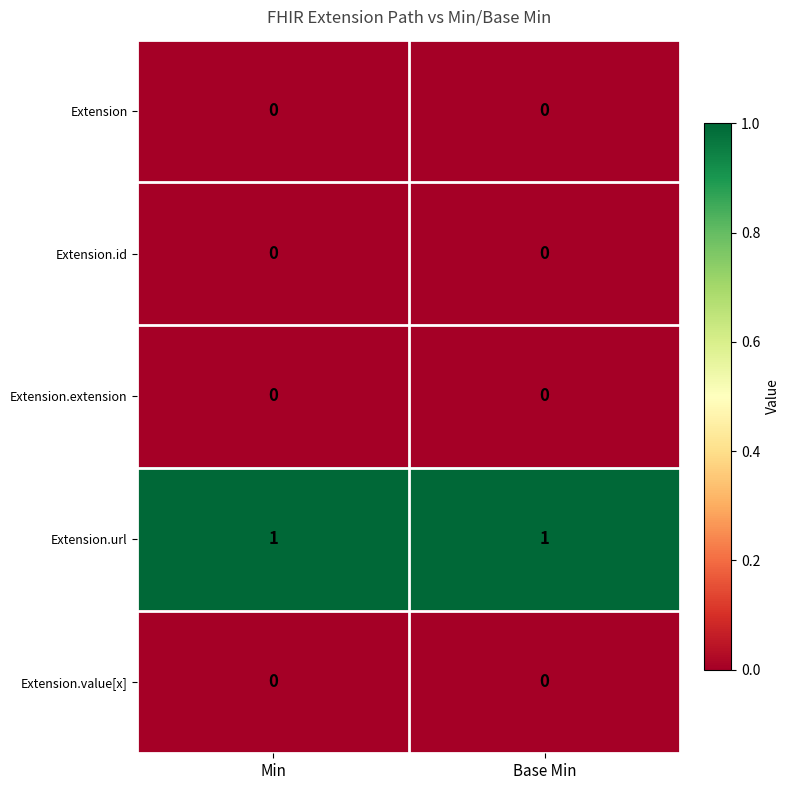

Which series has the largest total across all categories?

Extension.url